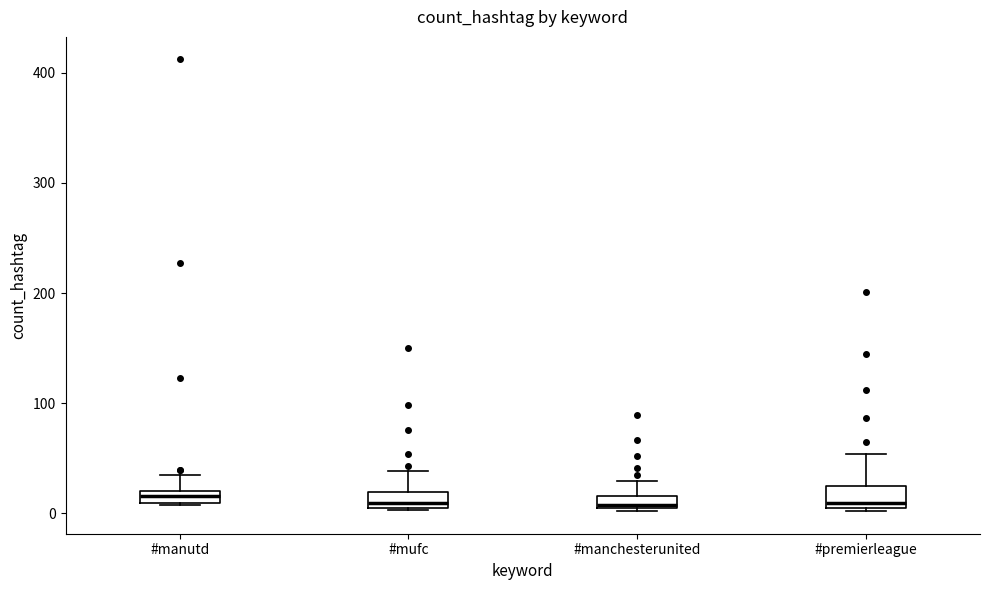

Where does the upper whisker of the box for #manchesterunited end on the y-axis? The values are not printed on the chart, so give them approximately, as read against the axis.

30